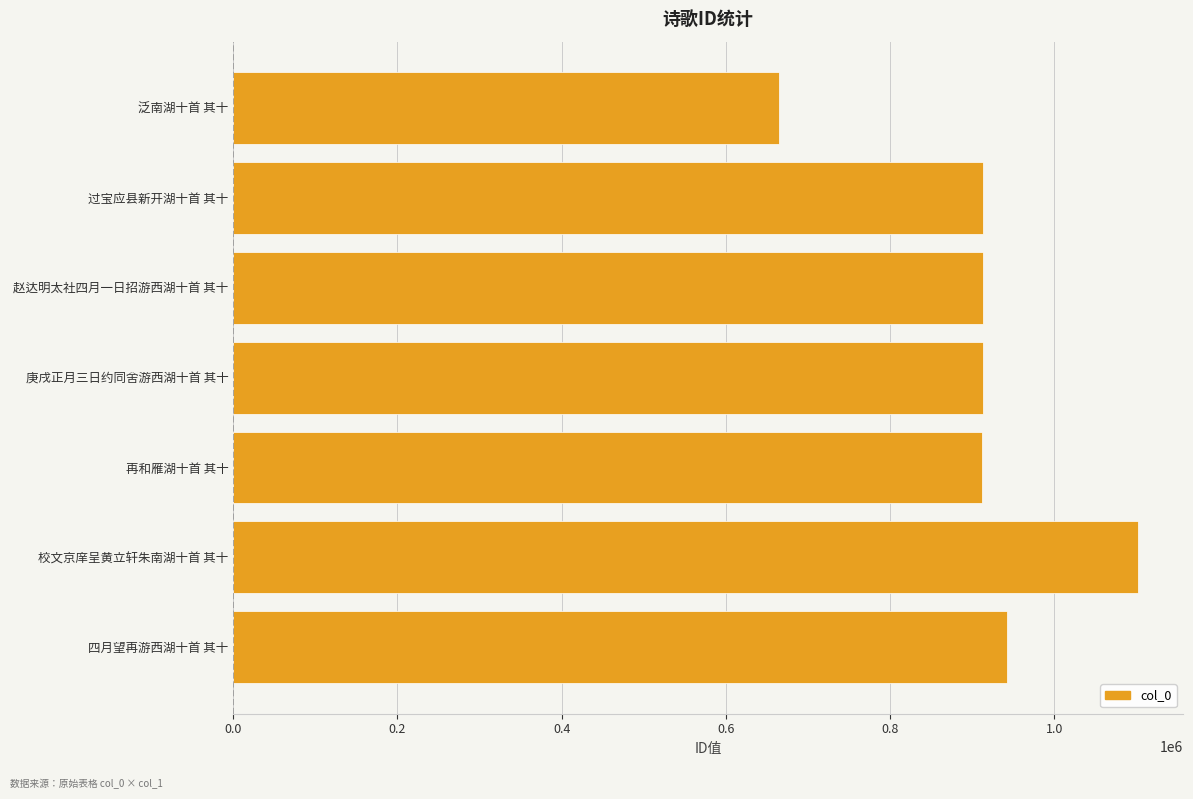

Read the value at 过宝应县新开湖十首 其十, to the nearest 50.

912550